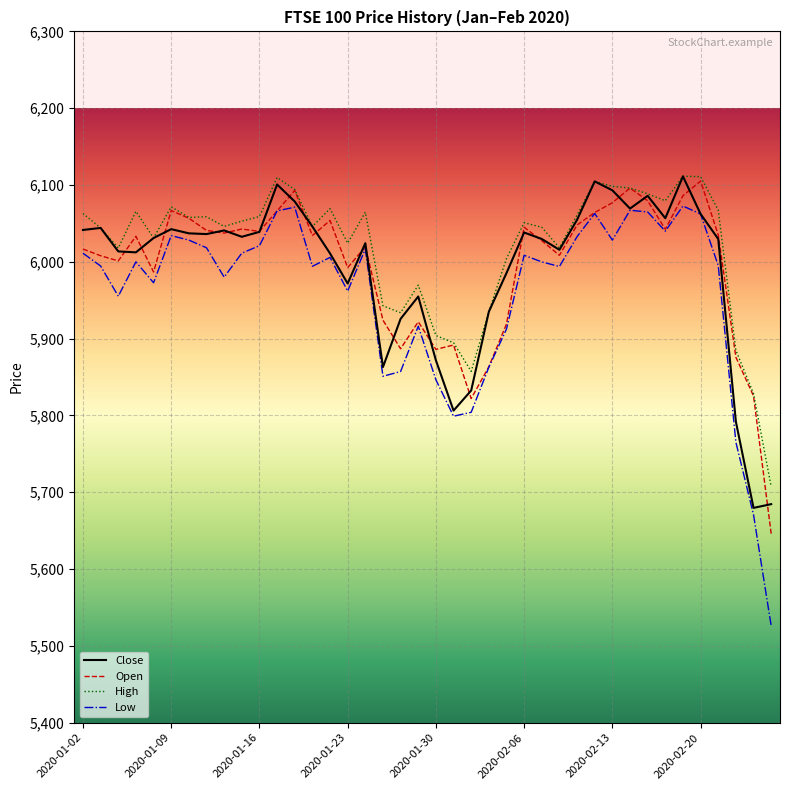

How many series are shown in this chart?

4